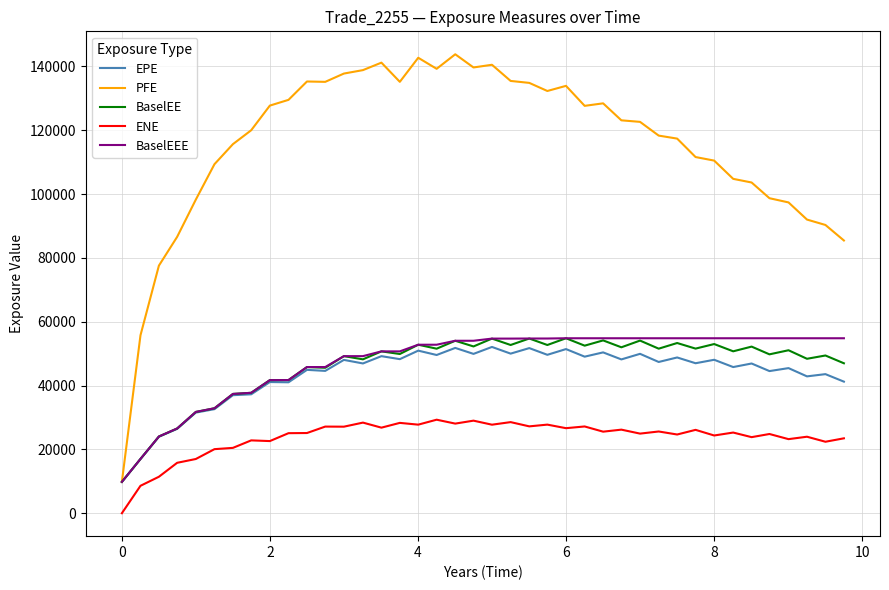

True or false: ENE and BaselEEE intersect in this chart.

False